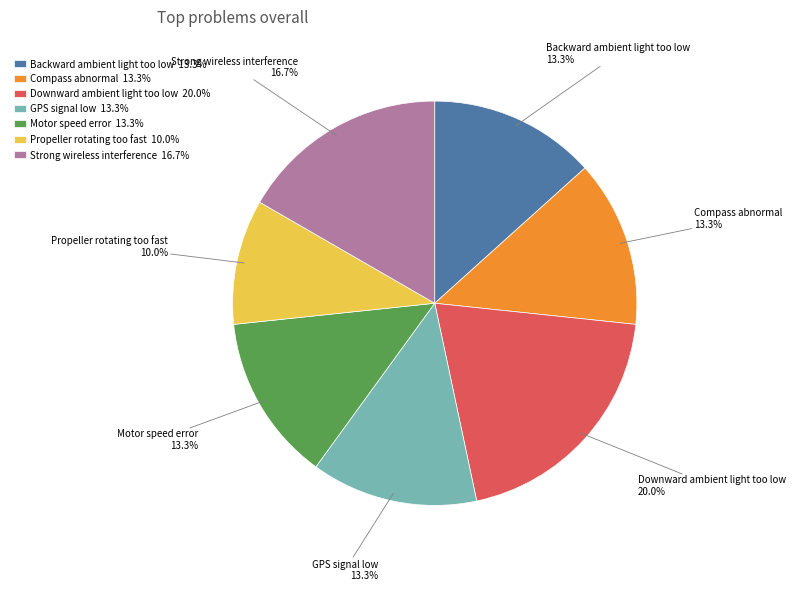

To the nearest percent, what is the difference between the largest and smallest slice percentages?

10%